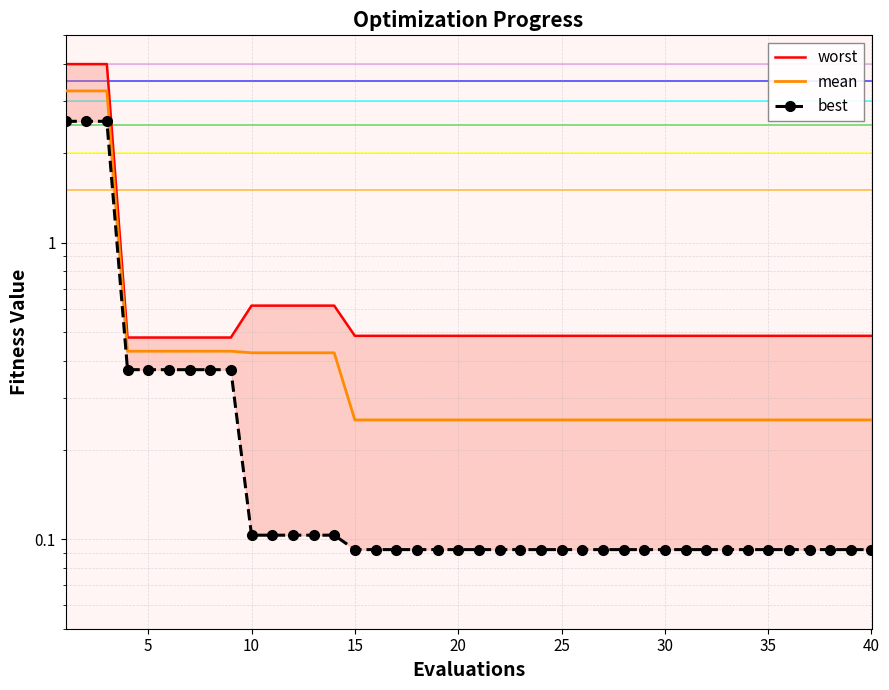

What is the greatest value displayed?

4.0